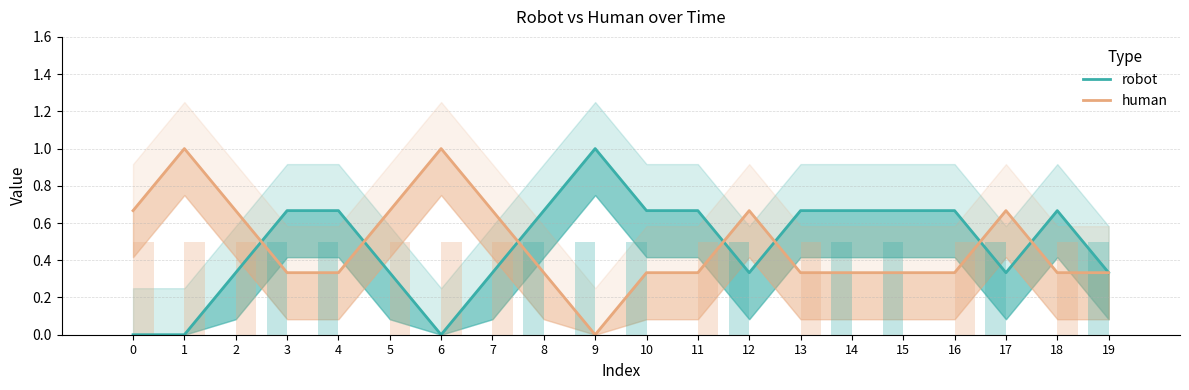

Reading left to right, extract all data points from this chart.

robot: 0=0.0	1=0.0	2=0.3	3=0.7	4=0.7	5=0.3	6=0.0	7=0.3	8=0.7	9=1.0	10=0.7	11=0.7	12=0.3	13=0.7	14=0.7	15=0.7	16=0.7	17=0.3	18=0.7	19=0.3
human: 0=0.7	1=1.0	2=0.7	3=0.3	4=0.3	5=0.7	6=1.0	7=0.7	8=0.3	9=0.0	10=0.3	11=0.3	12=0.7	13=0.3	14=0.3	15=0.3	16=0.3	17=0.7	18=0.3	19=0.3